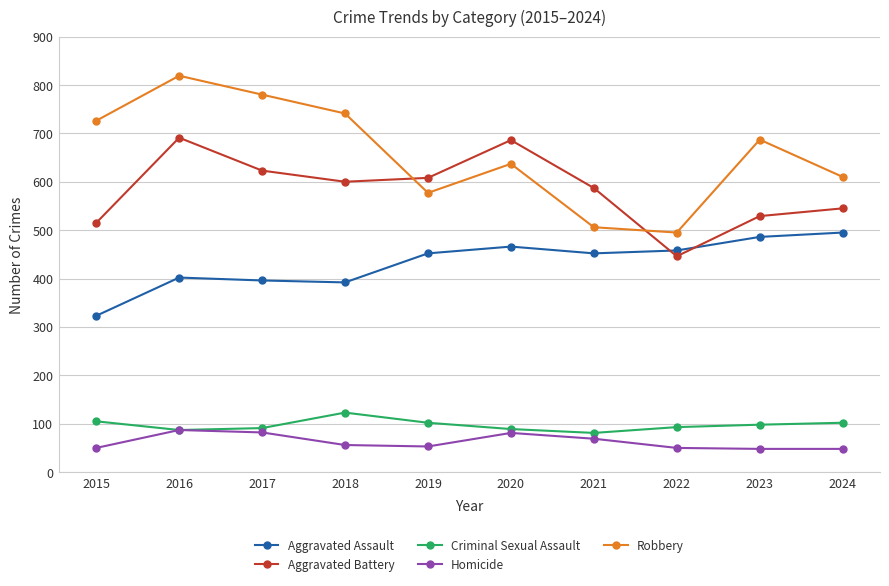

How many lines are shown in the chart?

5